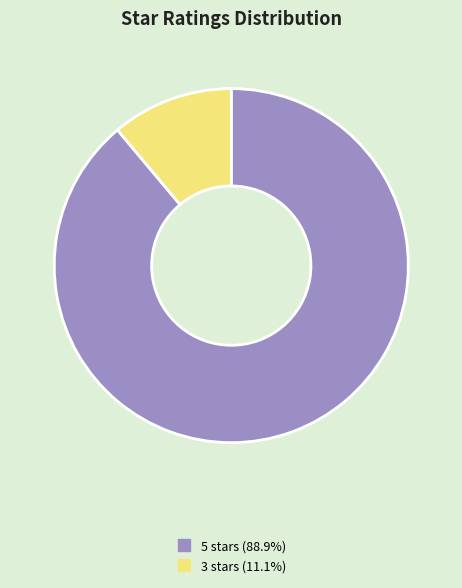

Which category has the smallest portion of the pie?

3 stars